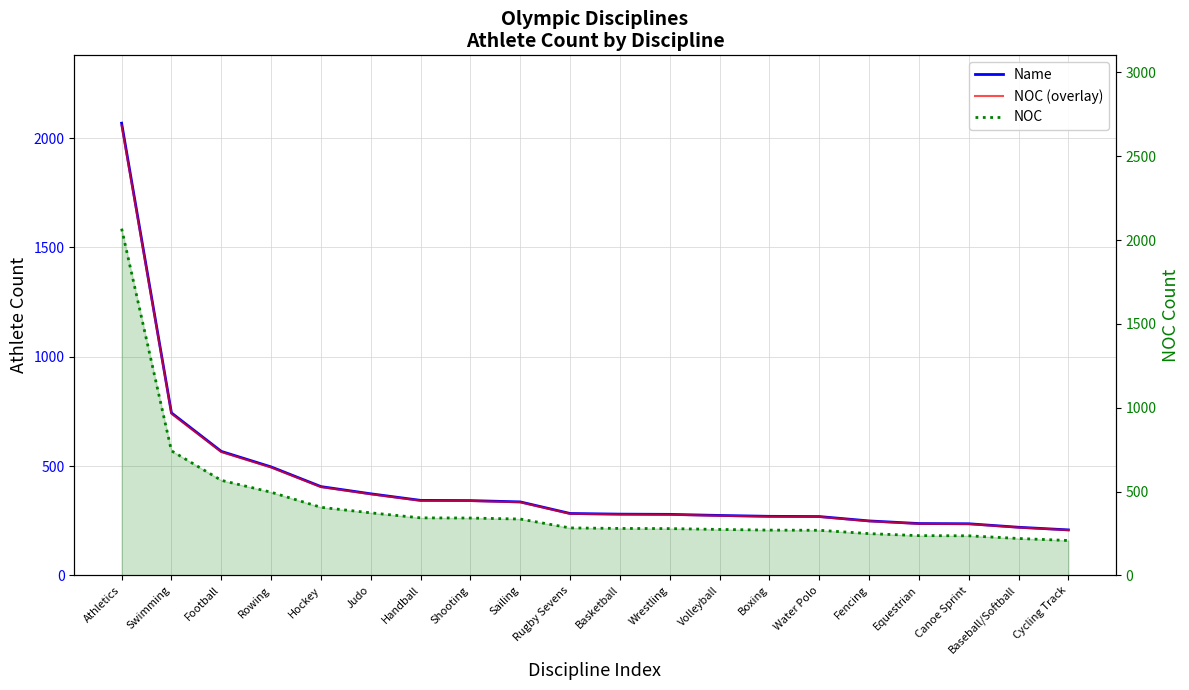

The value of Name at Athletics is 880.0. True or false?

False